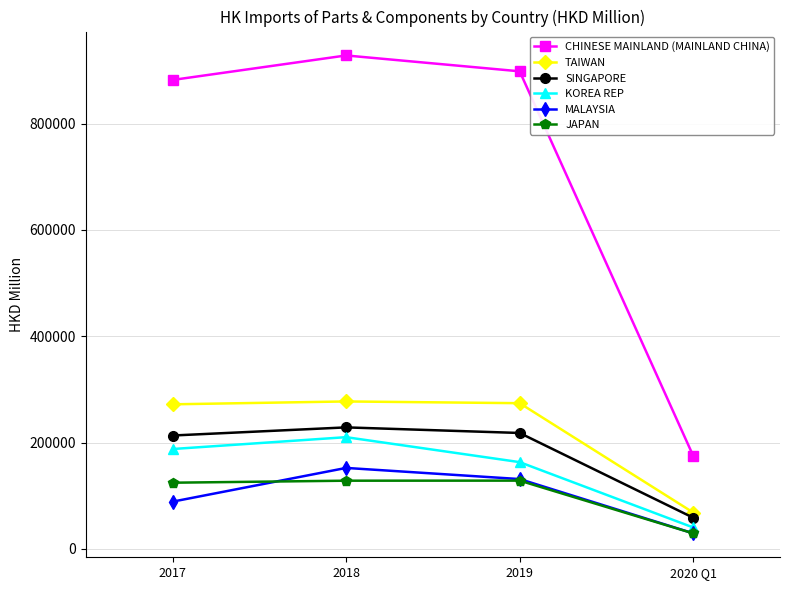

Rank the categories by CHINESE MAINLAND (MAINLAND CHINA) value from lowest to highest.

2020 Q1, 2017, 2019, 2018